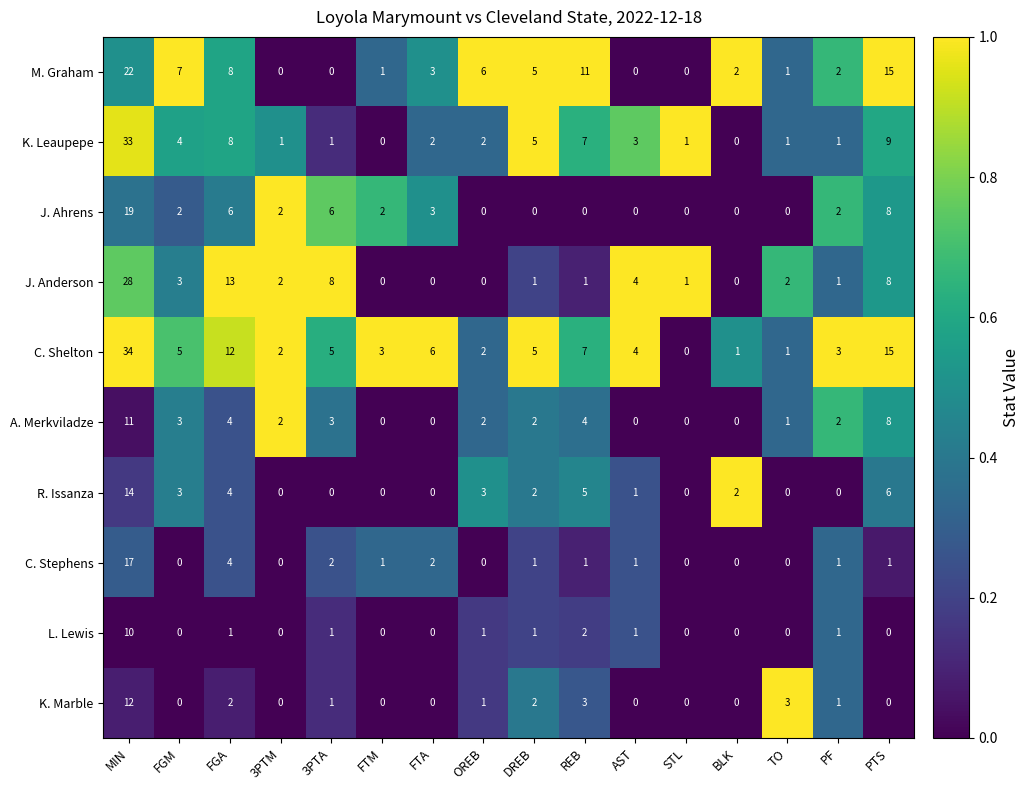

Which category has the highest value across all series?

MIN